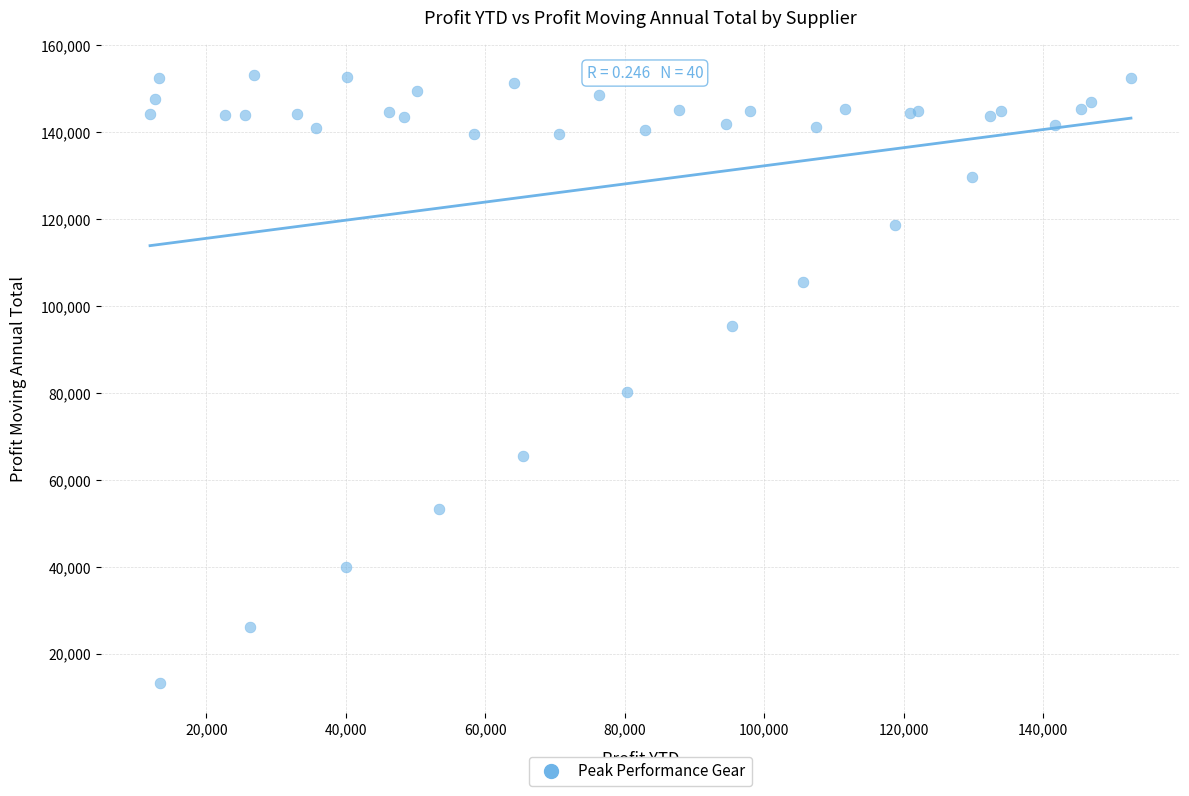

What Y value in the scatter plot is closest to 83256?

80351